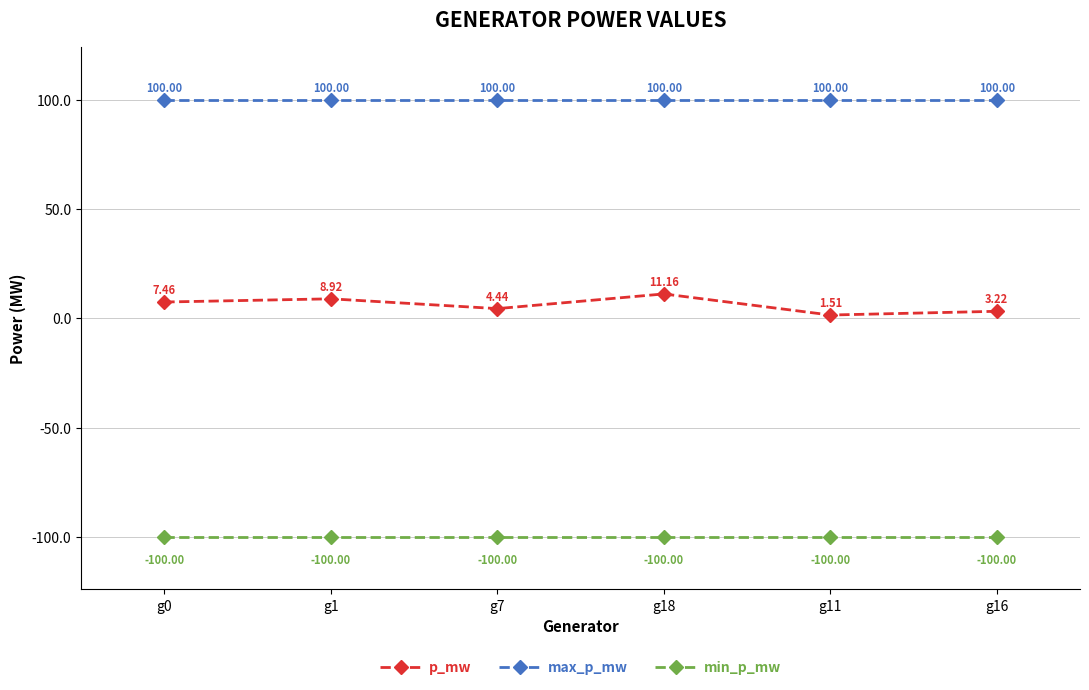

Between g0 and g16, which series saw the biggest shift?

p_mw